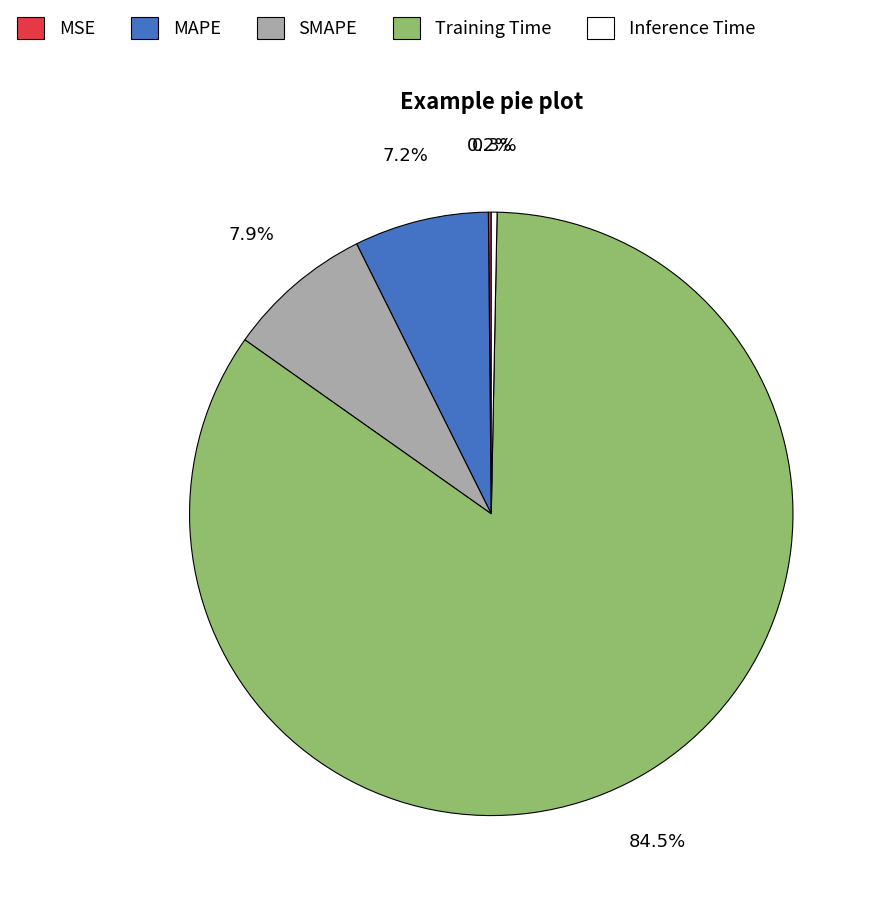

Which category has the biggest portion of the pie?

Training Time